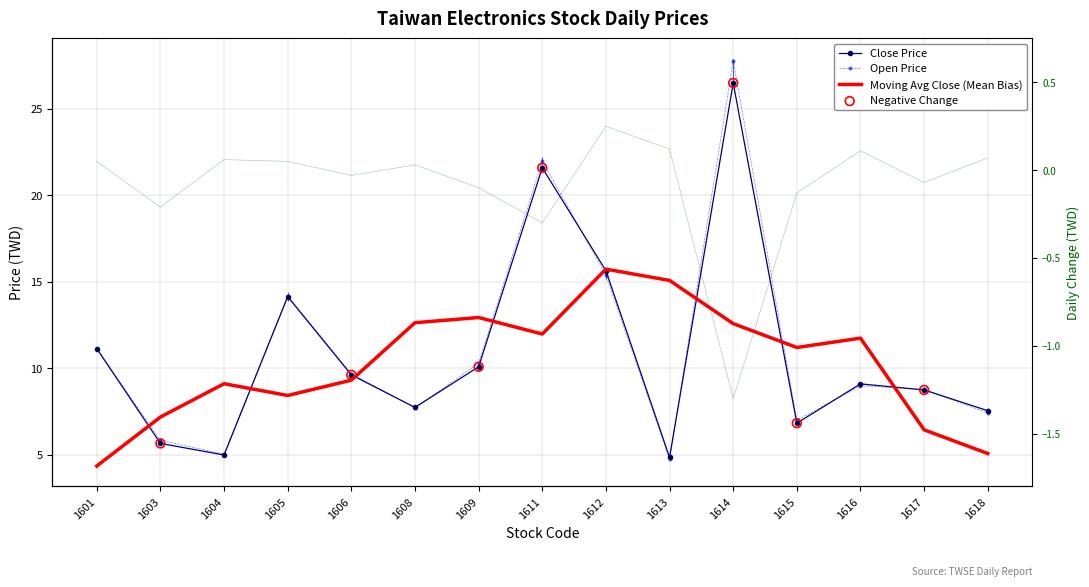

Which series has the widest spread of Y values?

Open